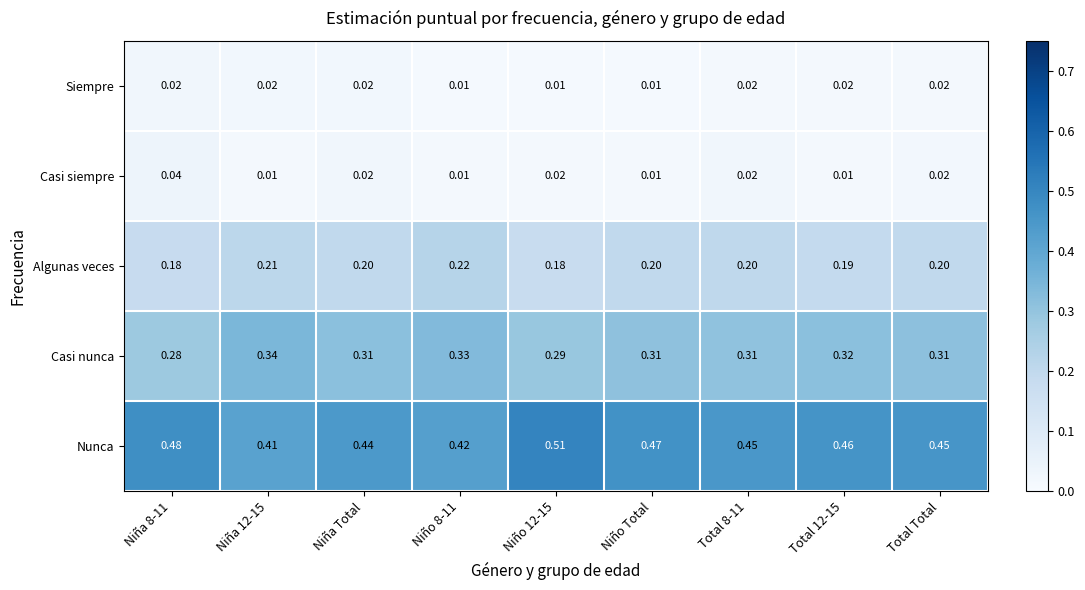

Is the value of Siempre at Niña 12-15 greater than the value of Nunca at Niño Total?

No